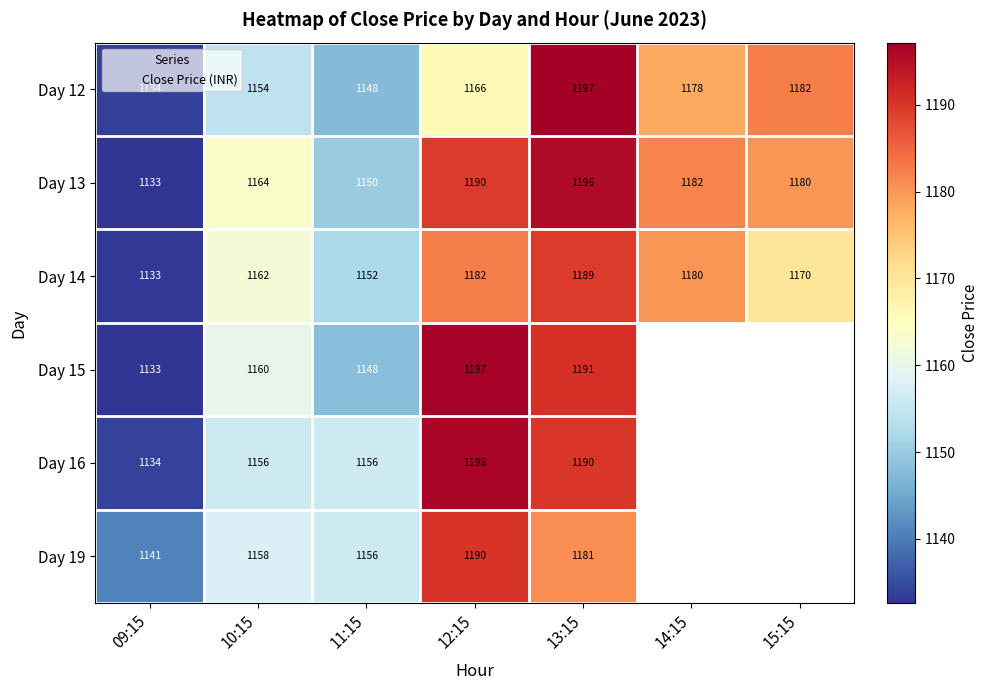

The Day 15 series shows 1196.7 at 12:15. True or false?

True